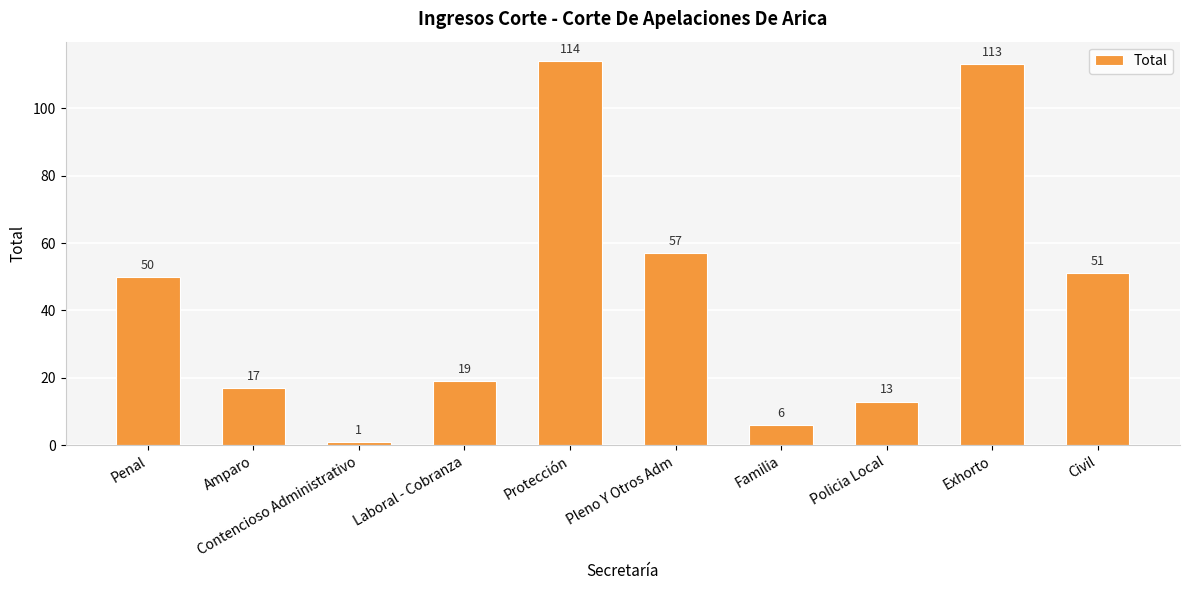

What is the sum of all values?

441